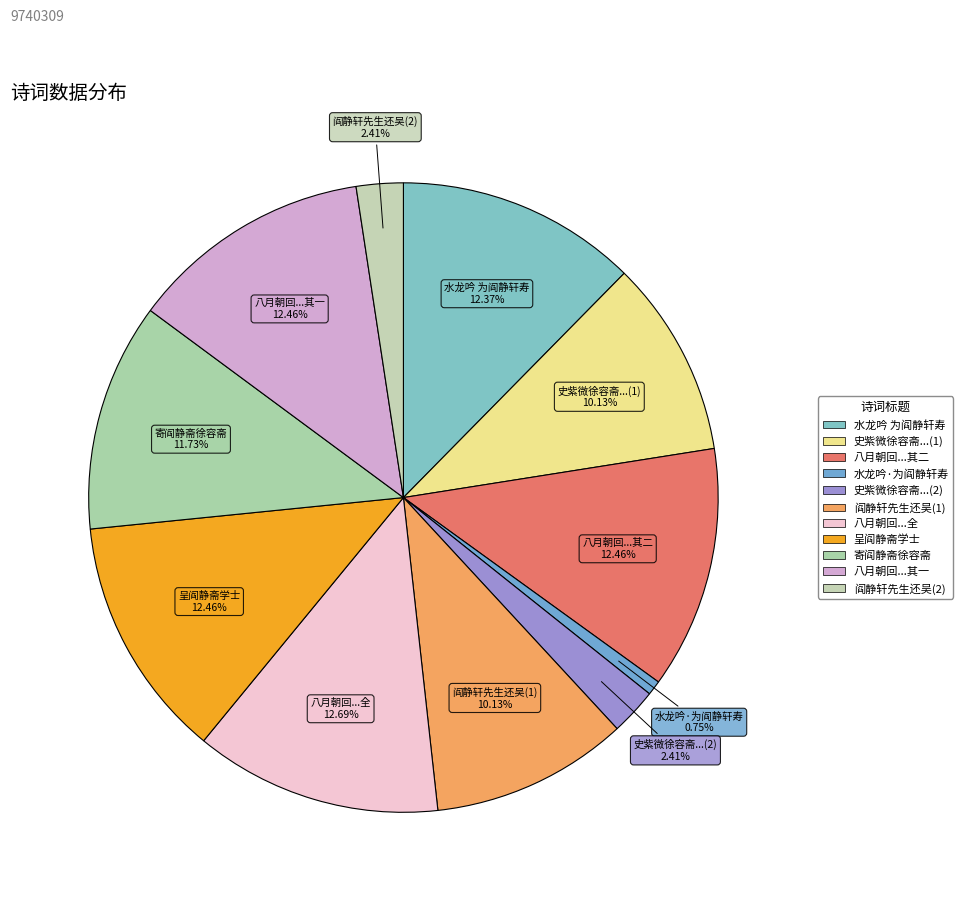

Rank the categories by value from lowest to highest.

水龙吟·为阎静轩寿, 阎静轩先生还吴, 史紫微徐容斋阎静轩过潘阆巷所居, 史紫微徐容斋阎静轩过潘阆巷所居, 阎静轩先生还吴, 寄阎静斋徐容斋二学士, 水龙吟 为阎静轩寿, 呈阎静斋学士, 八月朝回呈学士阎静斋李野斋赵方塘 其一, 八月朝回呈学士阎静斋李野斋赵方塘 其二, 八月朝回呈学士阎静斋李野斋赵方塘